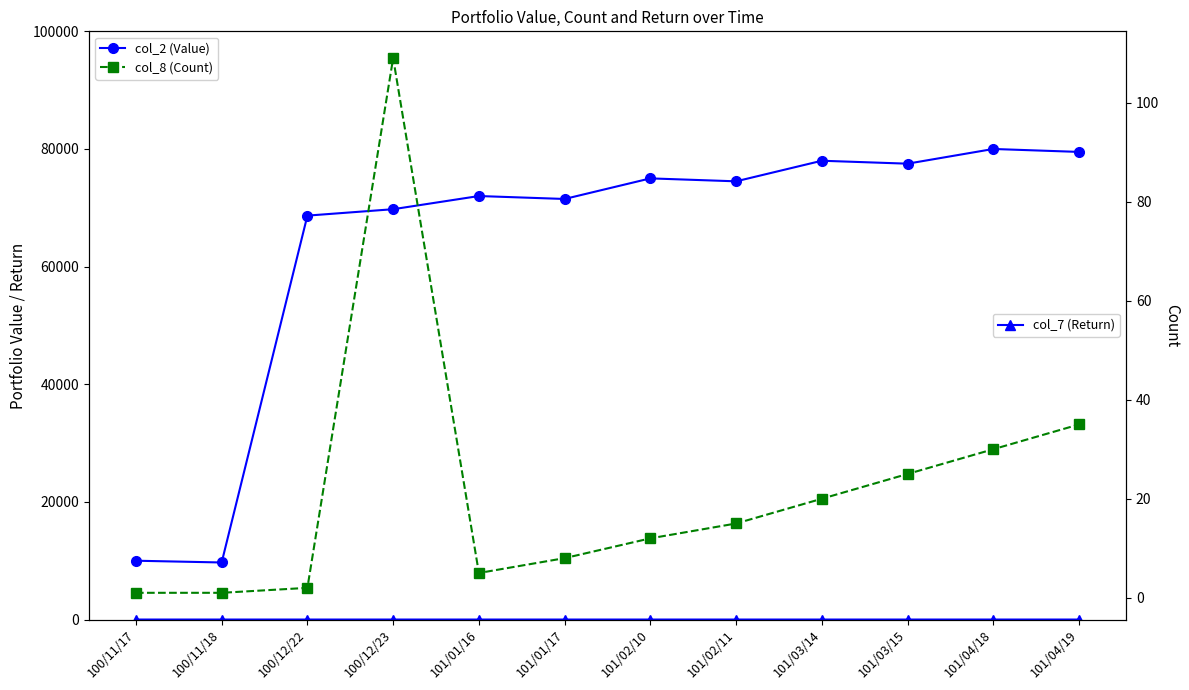

Which series has the largest range (max minus min)?

col_2 (Value)